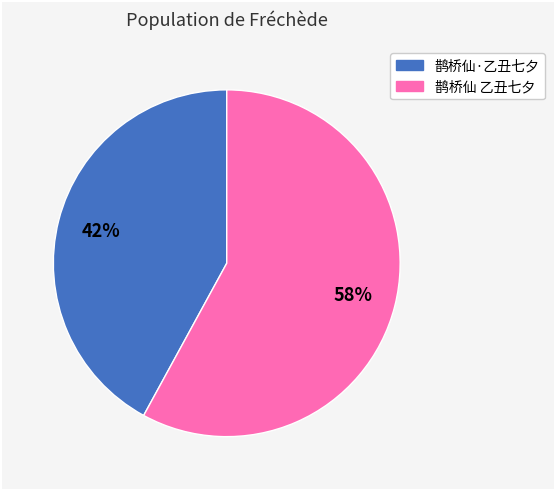

Do 鹊桥仙 乙丑七夕 and 鹊桥仙·乙丑七夕 together represent more than half of the pie?

Yes